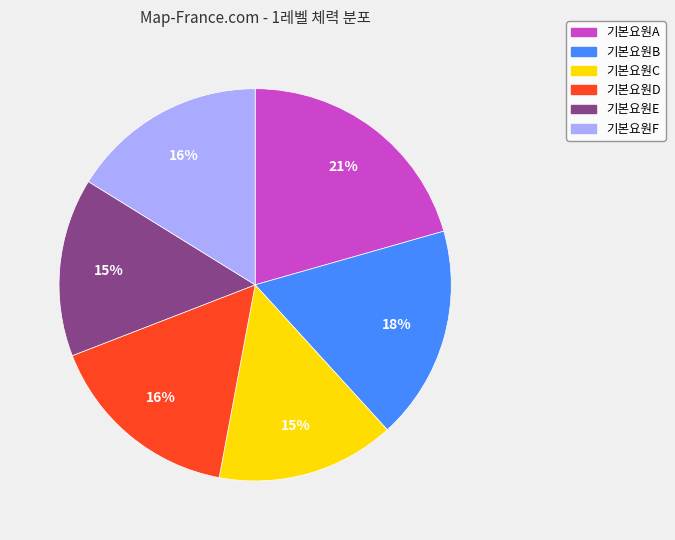

What percentage is the 기본요원C slice, to the nearest percent?

15%